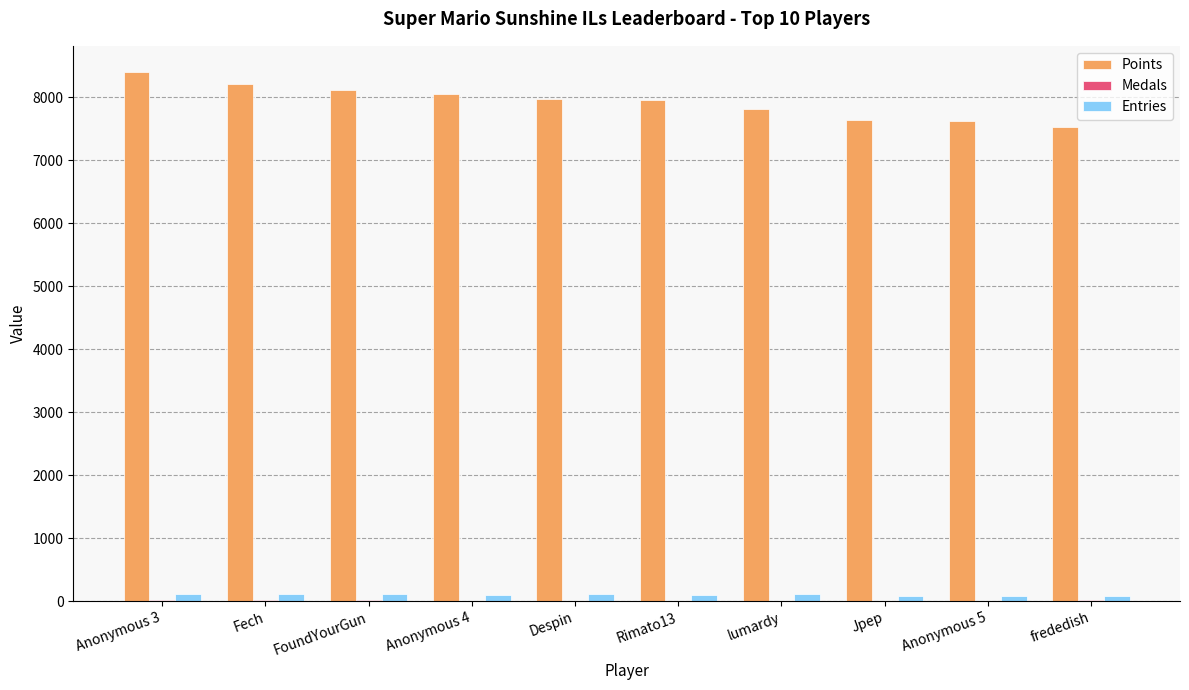

What is the sum of all Points values?

79305